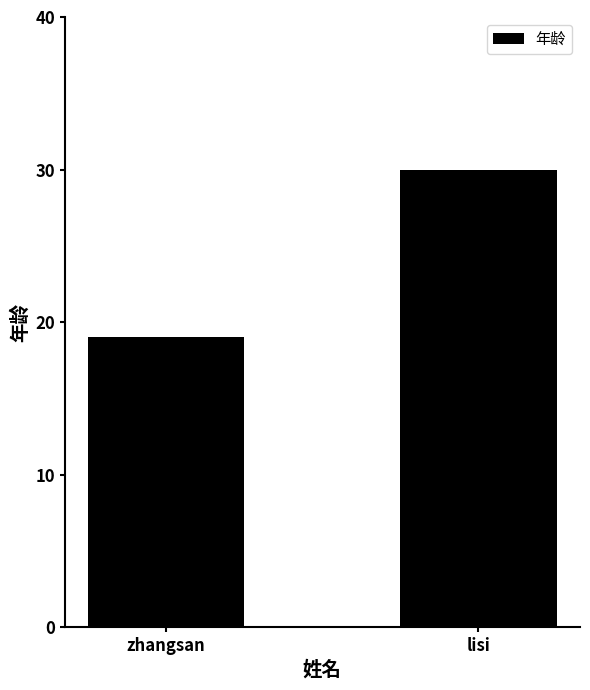

The value at zhangsan is 33. True or false?

False